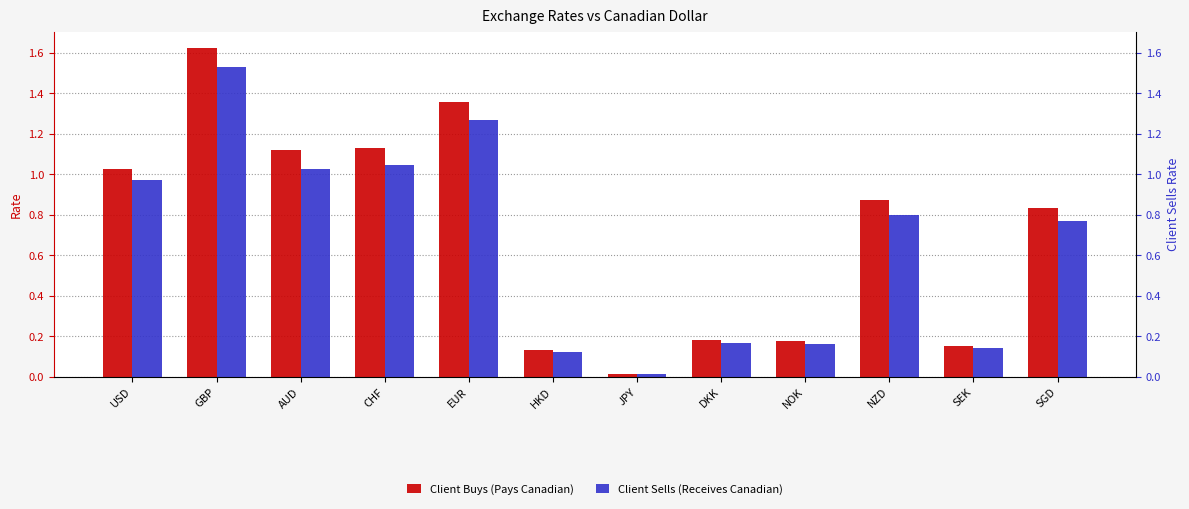

What is the spread (max minus min) of values at NZD?

0.1